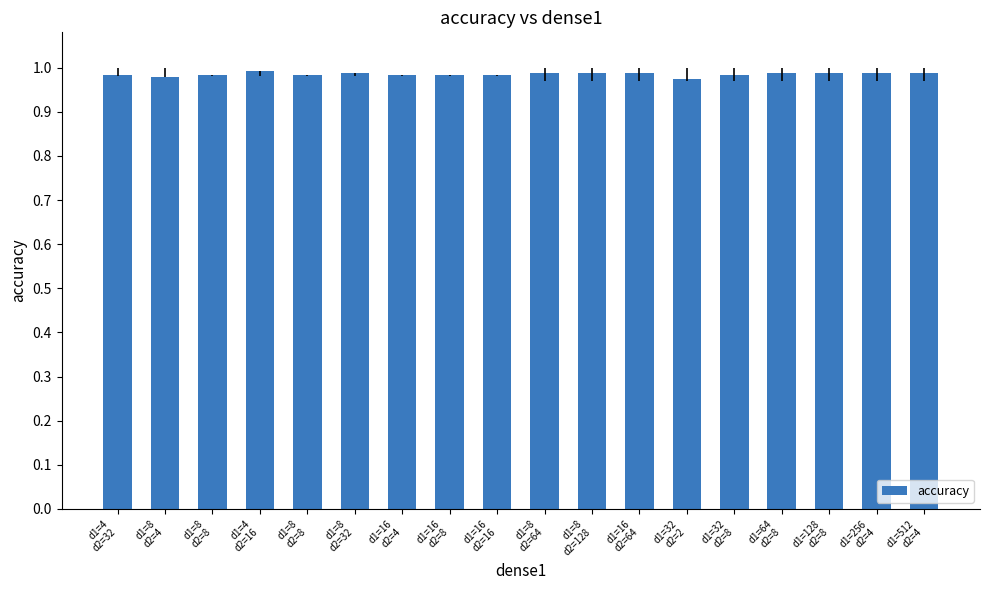

How many categories are shown in the chart?

18